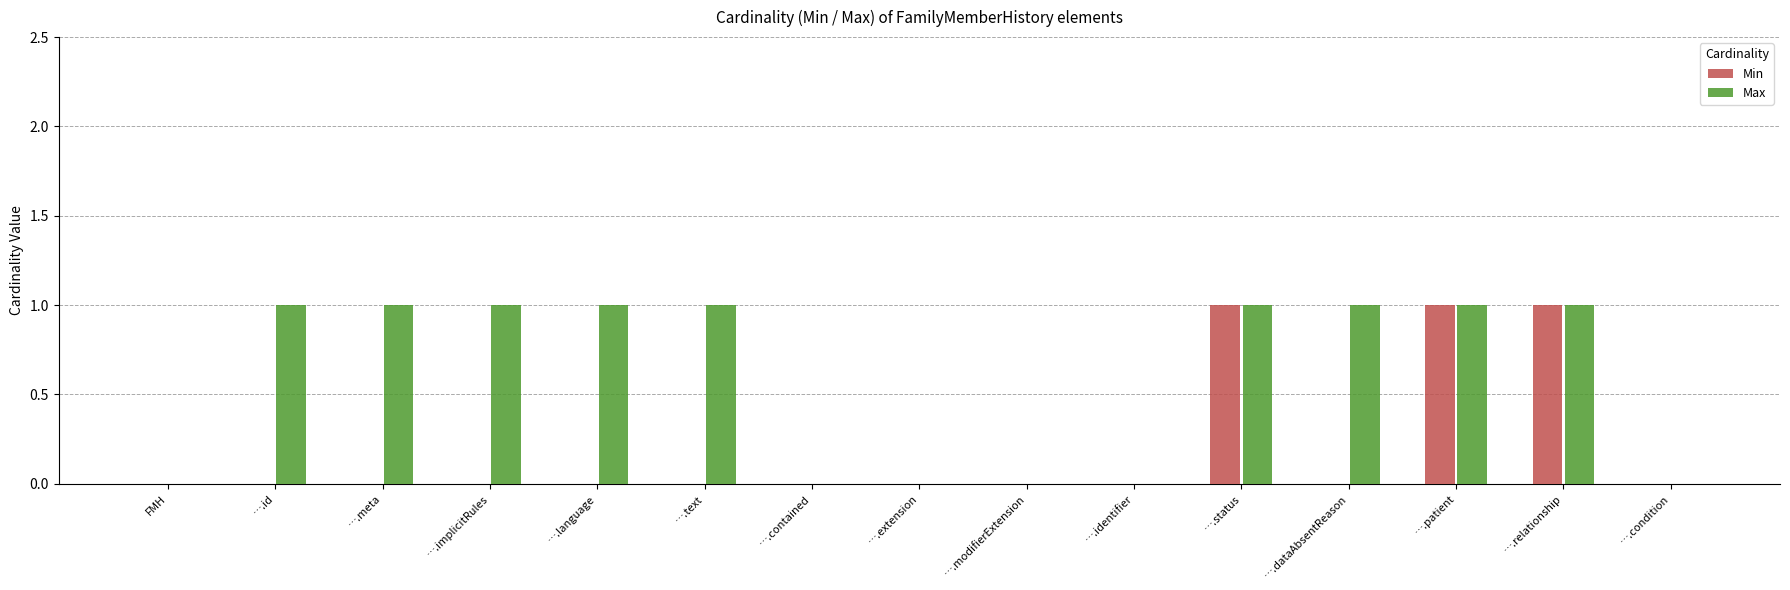

Reading left to right, what are all the values shown in this chart?

Min: 0	0	0	0	0	0	0	0	0	0	1	0	1	1	0
Max: 0	1	1	1	1	1	0	0	0	0	1	1	1	1	0